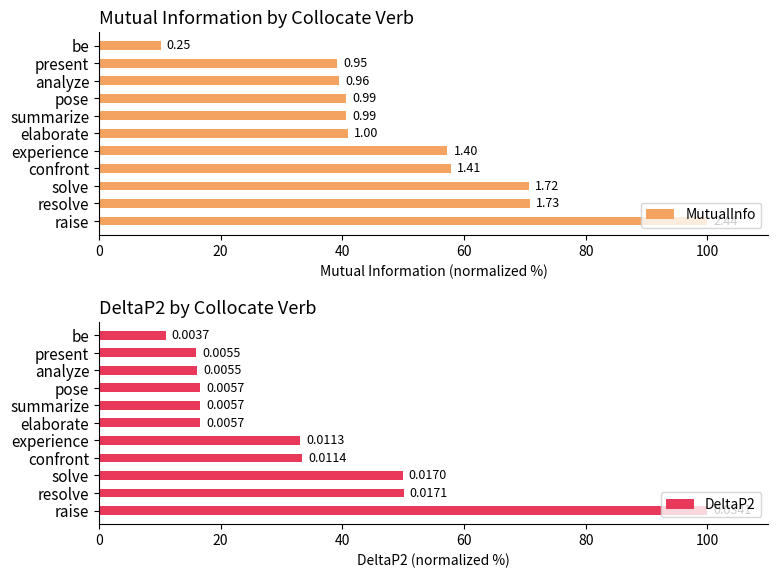

What is the difference between the MutualInfo values at be and solve?

60.5